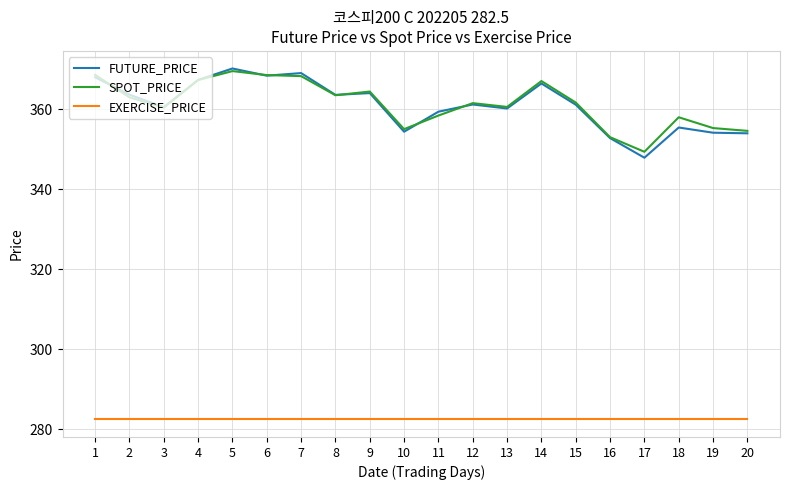

What is the lowest value of the SPOT_PRICE series?

349.4